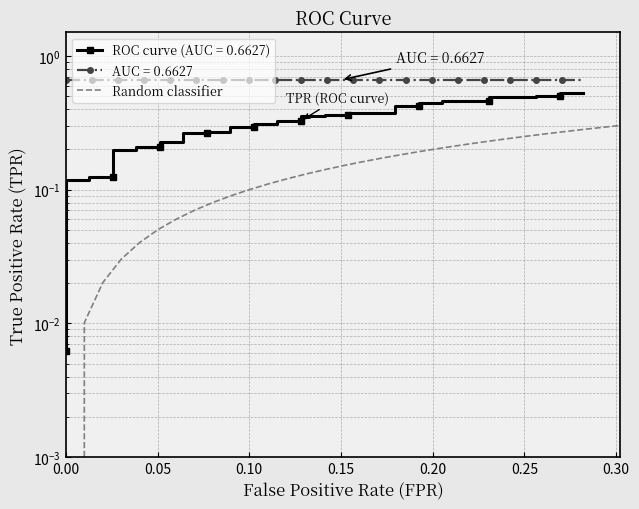

The value at 10 is 0.4. True or false?

False